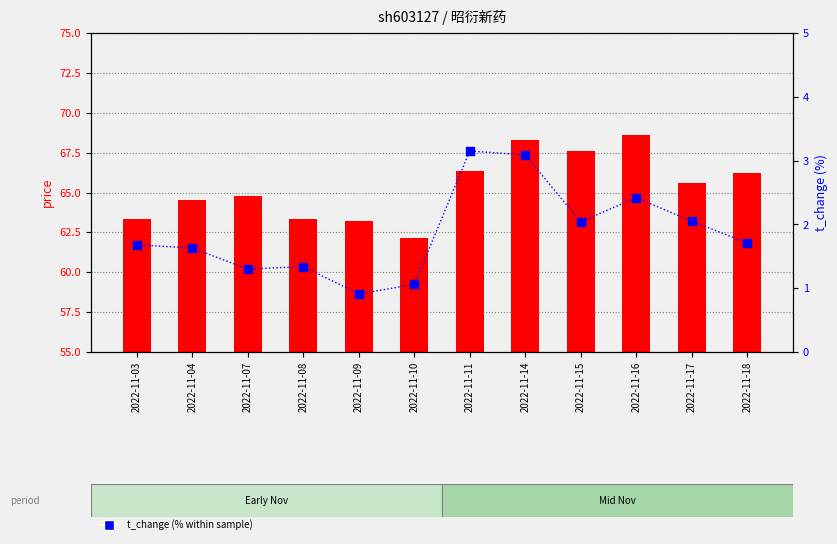

What are all the series names shown in the legend?

price, t_change